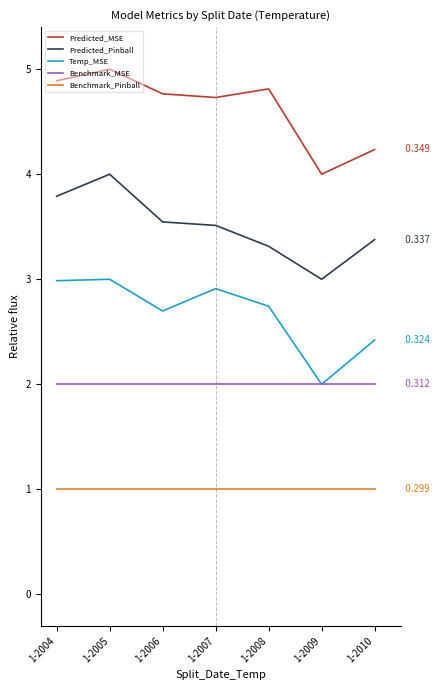

True or false: Temp_MSE and Predicted_MSE intersect in this chart.

False